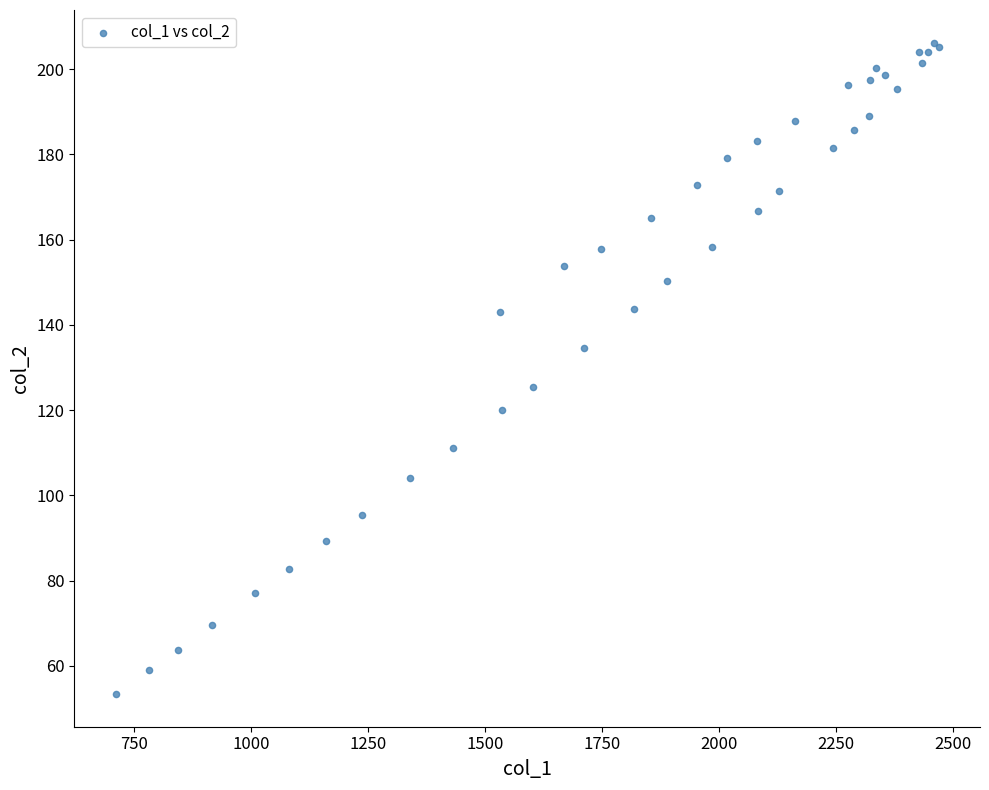

What Y value in the scatter plot is closest to 129?

125.4